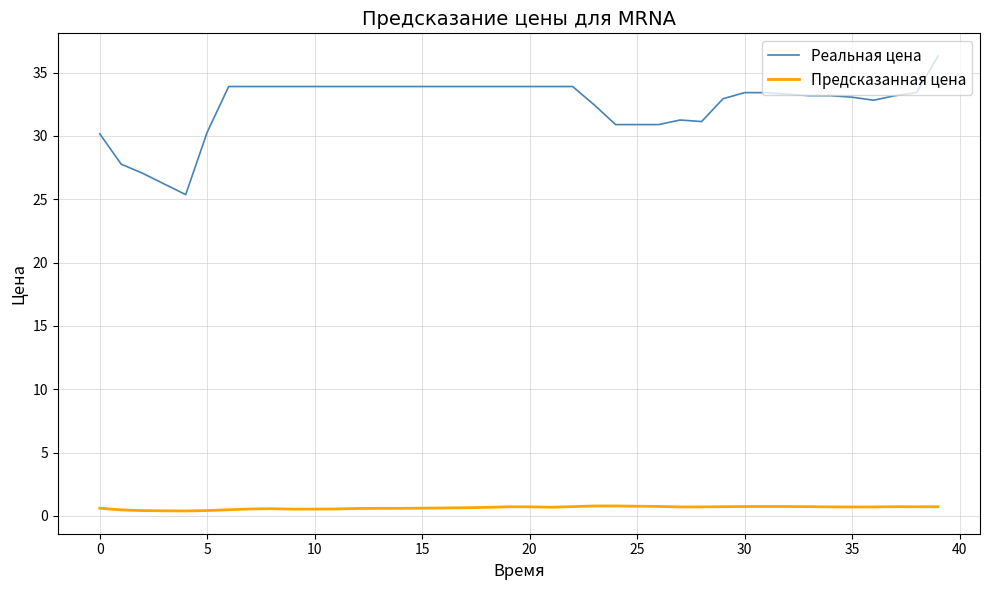

At how many categories does at least one series exceed 20?

40